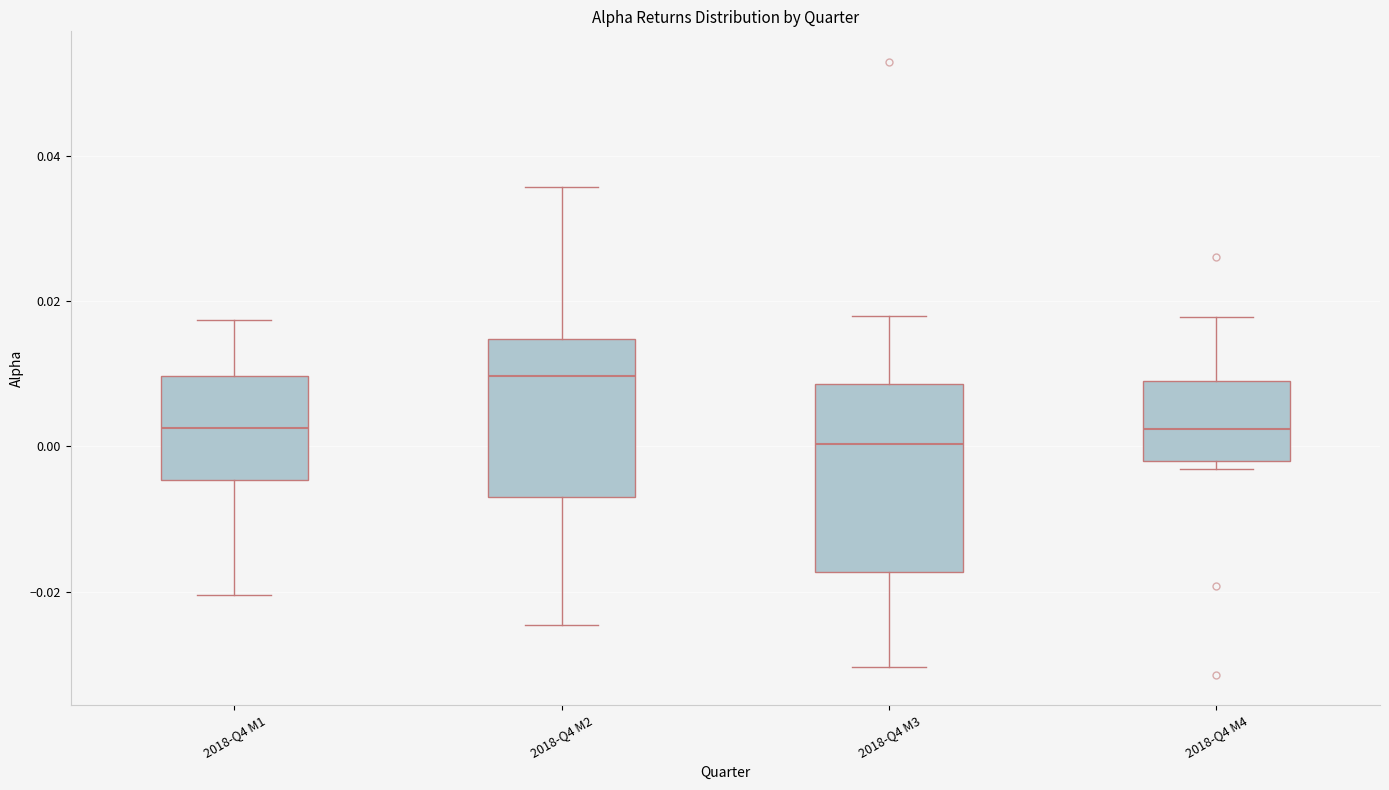

Which box is the tallest, from its lower edge to its upper edge?

2018-Q4 M3